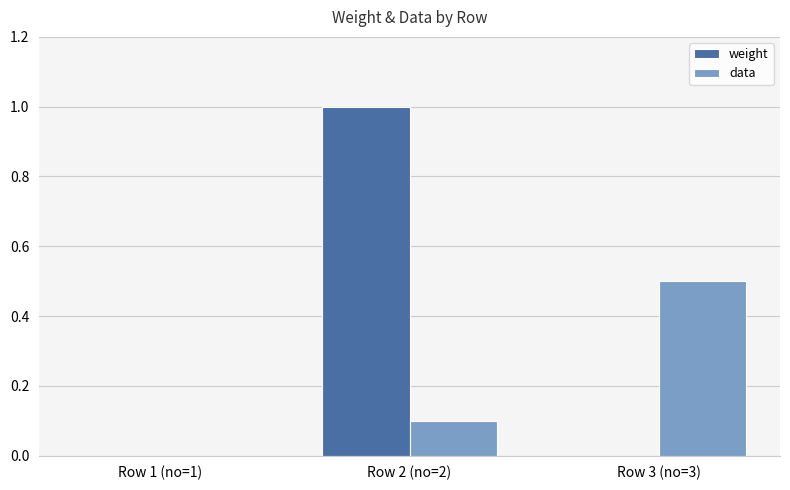

Which category has the highest value across all series?

Row 2 (no=2)